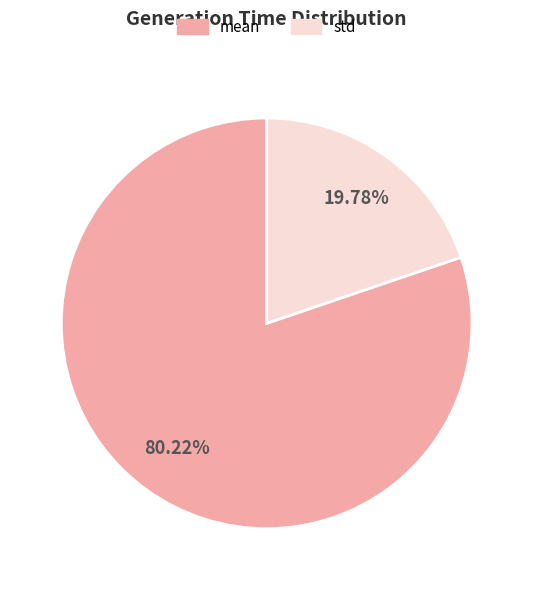

Combined, do mean and std account for over 50%?

Yes